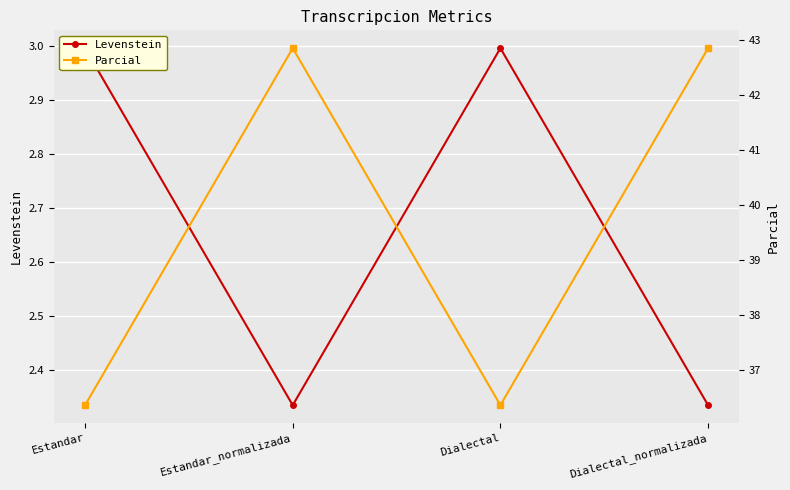

The value of Parcial at Dialectal is 36.4. True or false?

True